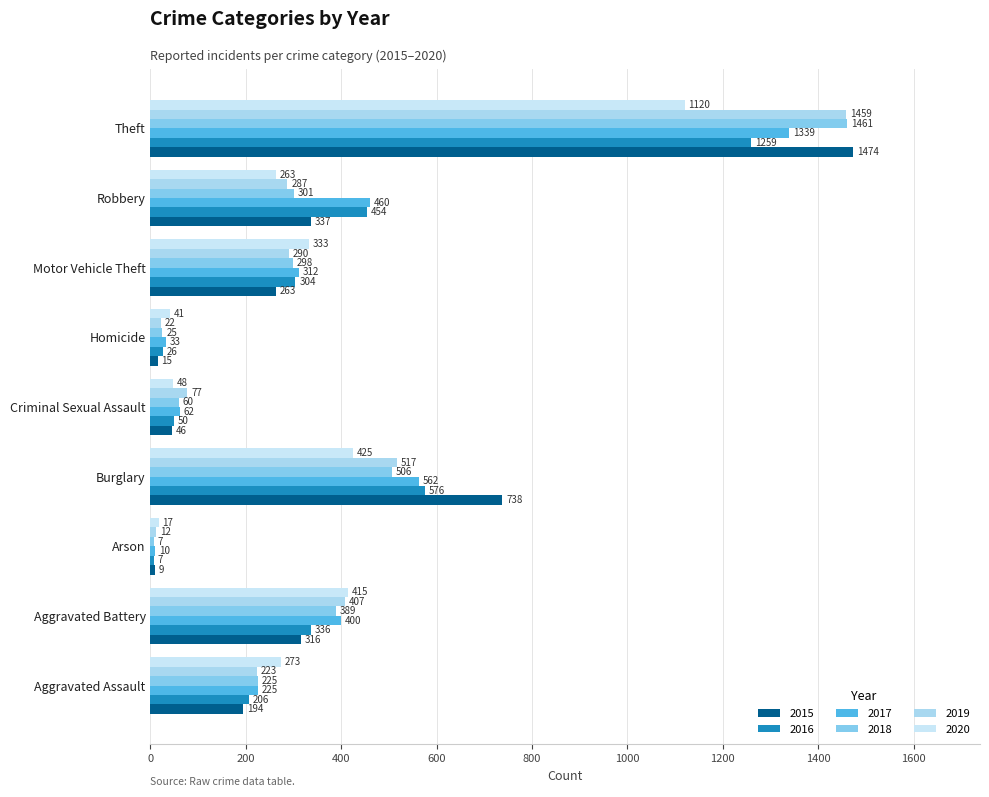

What are all the series names shown in the legend?

2015, 2016, 2017, 2018, 2019, 2020